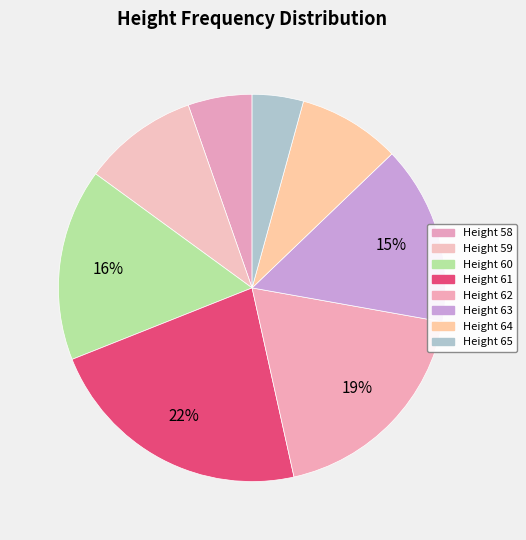

Rank the categories by value from lowest to highest.

Height 65, Height 58, Height 64, Height 59, Height 63, Height 60, Height 62, Height 61